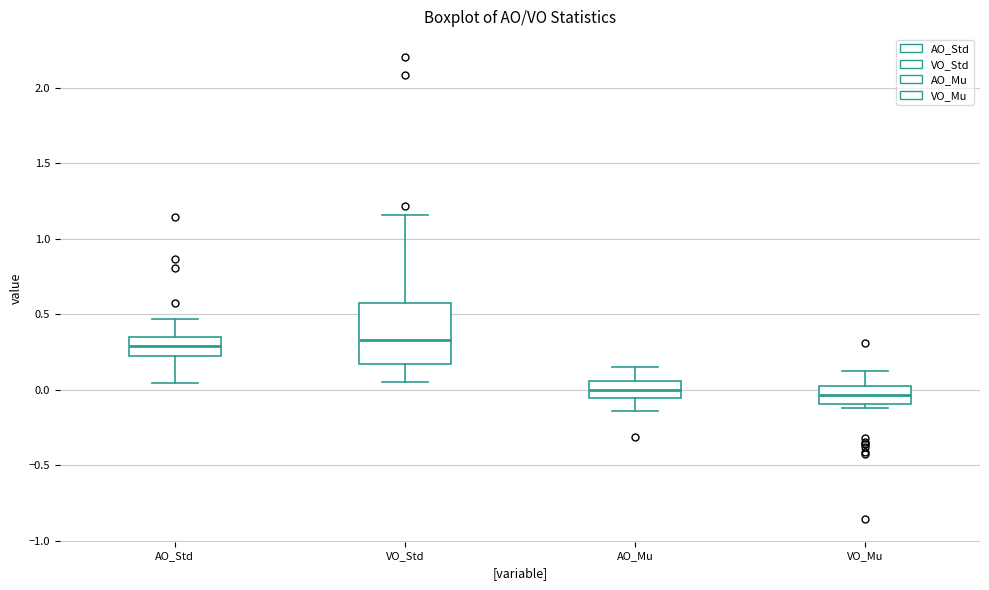

Which box is the tallest, from its lower edge to its upper edge?

VO_Std